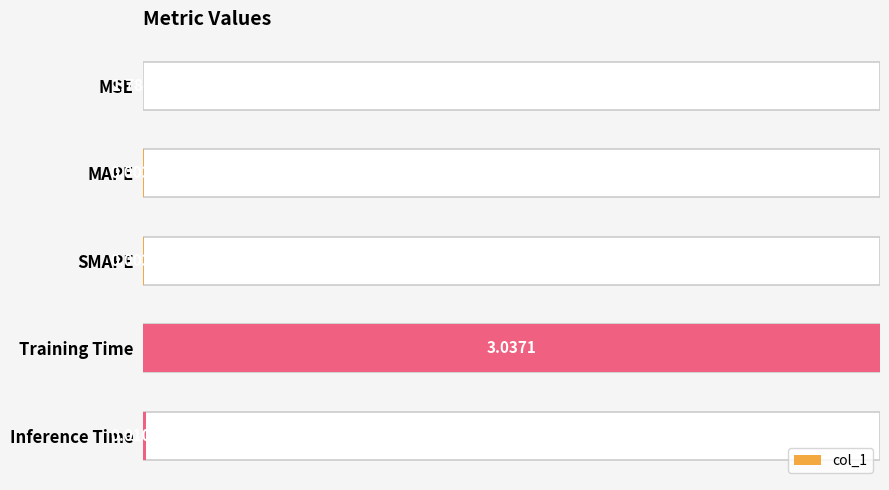

Does the chart contain any negative values?

No